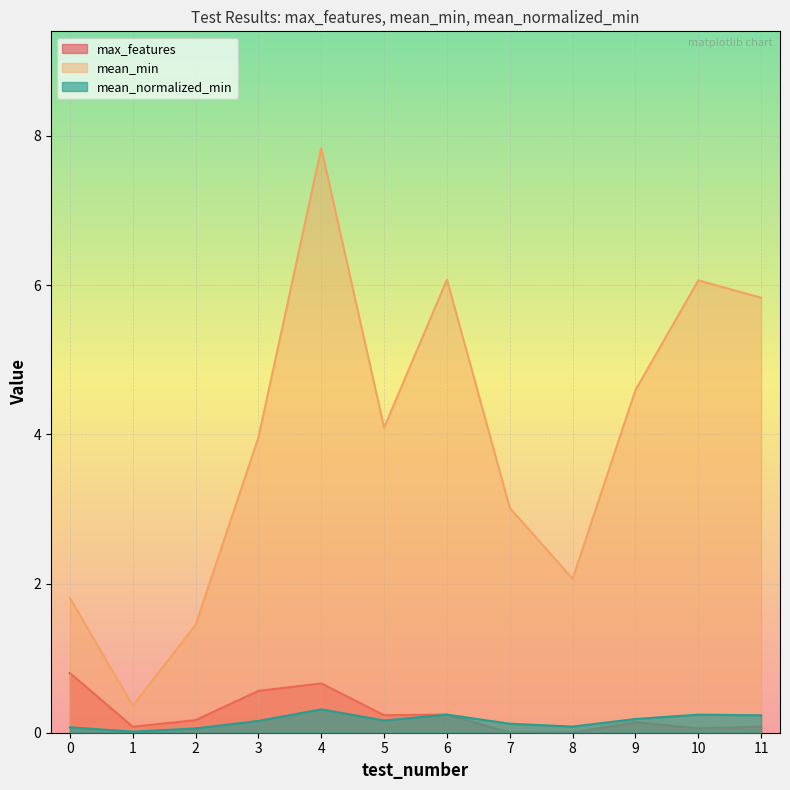

The mean_normalized_min series shows 0.1 at 7. True or false?

True